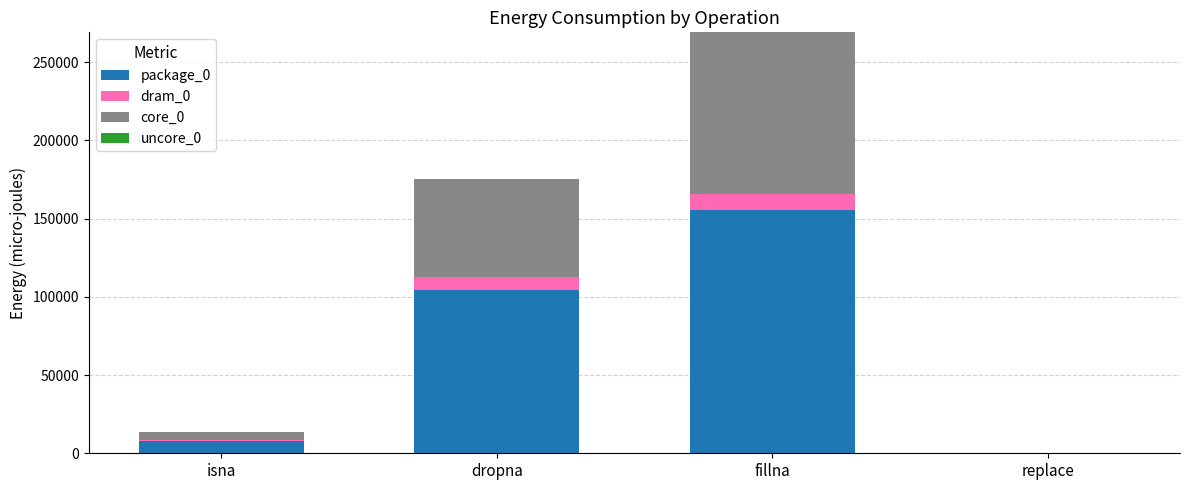

The package_0 series shows 104553 at dropna. True or false?

True